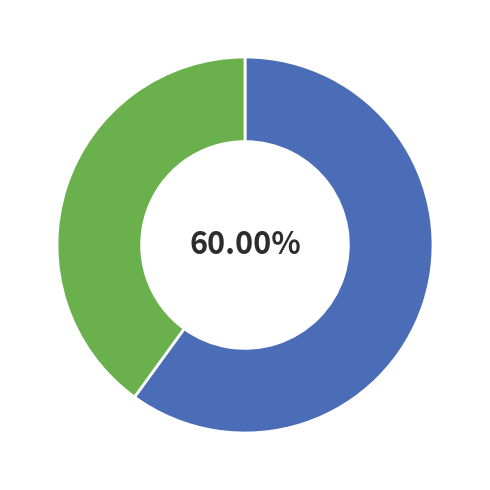

Is there any slice that represents more than half of the pie?

Yes